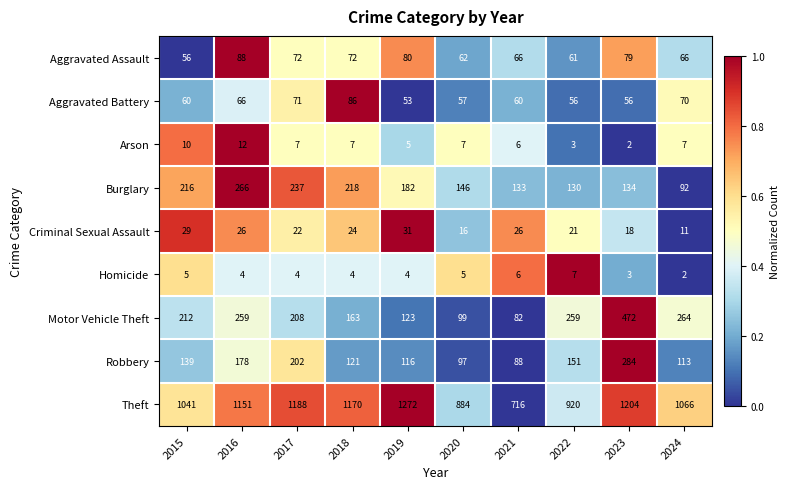

What is the total value across all series at 2017?

2011